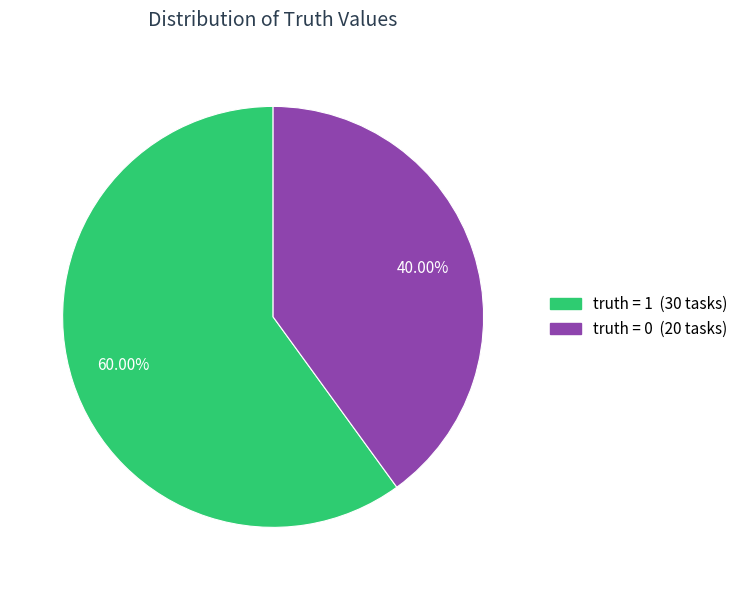

How many slices are in this pie chart?

2